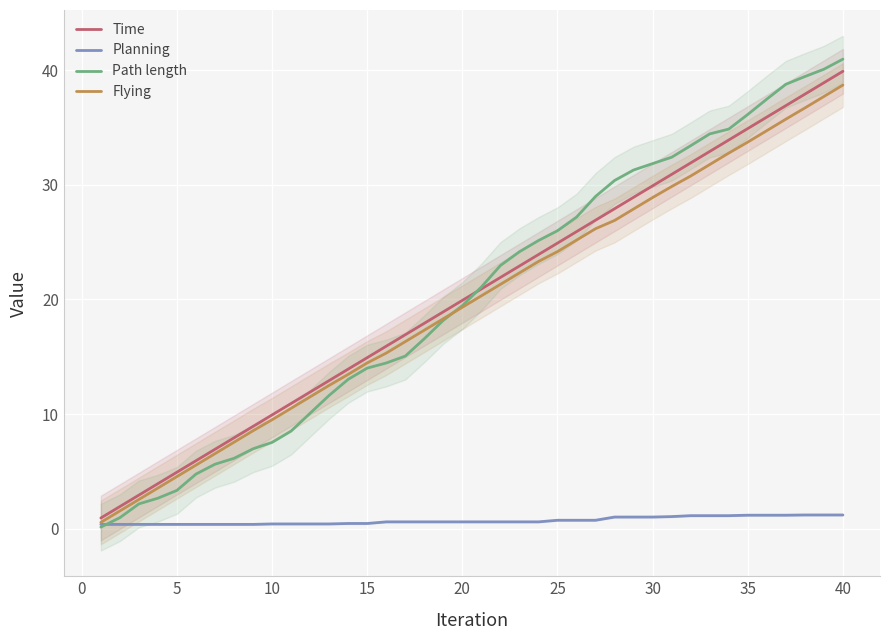

At how many categories does at least one series exceed 23?

18